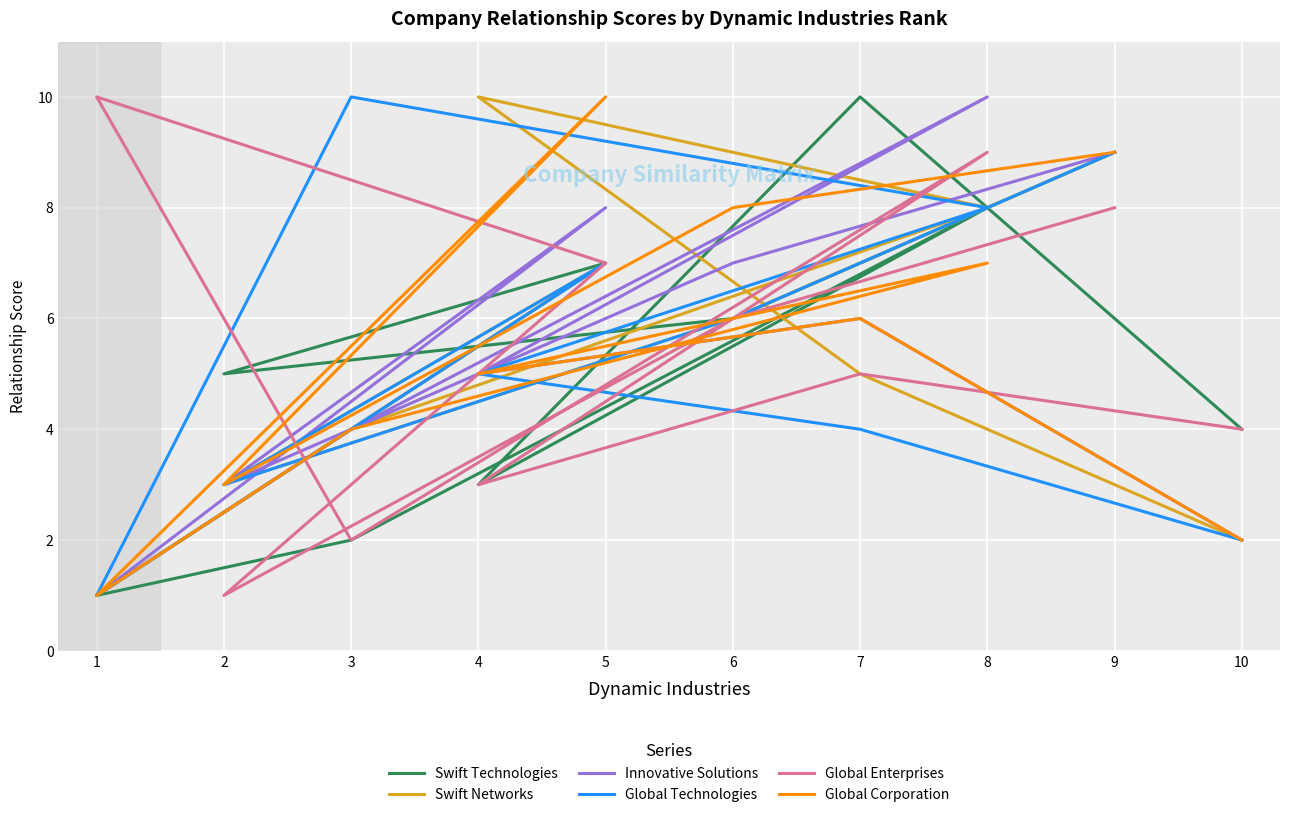

How many lines are shown in the chart?

6